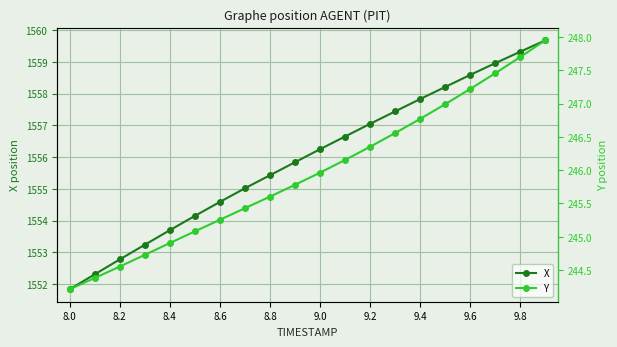

Is it true that X equals 1557.8 at 9.4?

True